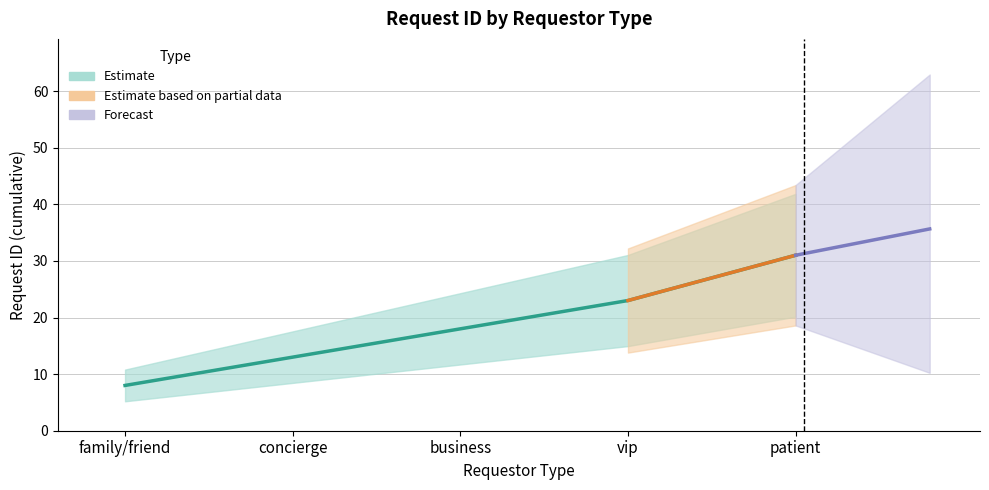

The chart shows a value of 9 at 2024-11-20. True or false?

False